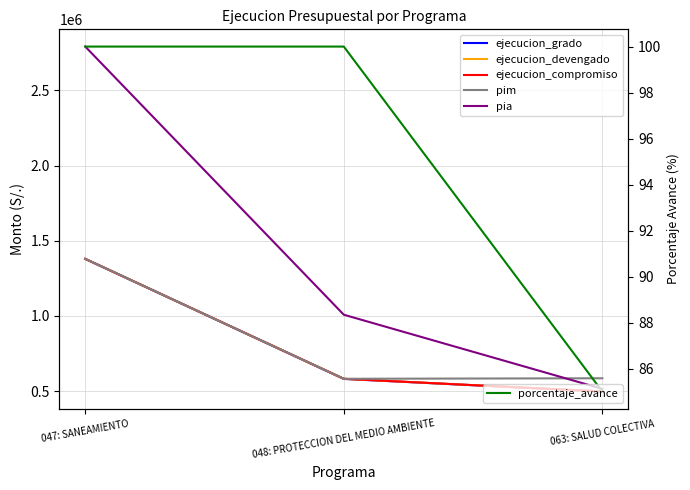

Between 047: SANEAMIENTO and 048: PROTECCION DEL MEDIO AMBIENTE, which series saw the biggest shift?

pia